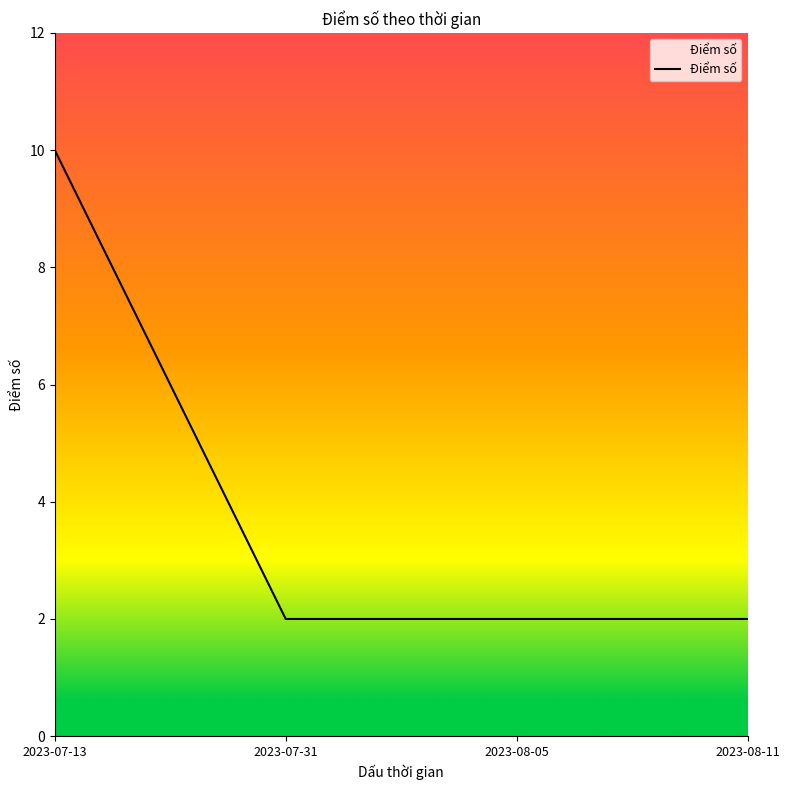

What is the sum of the values at 2023-08-11 and 2023-07-13?

12